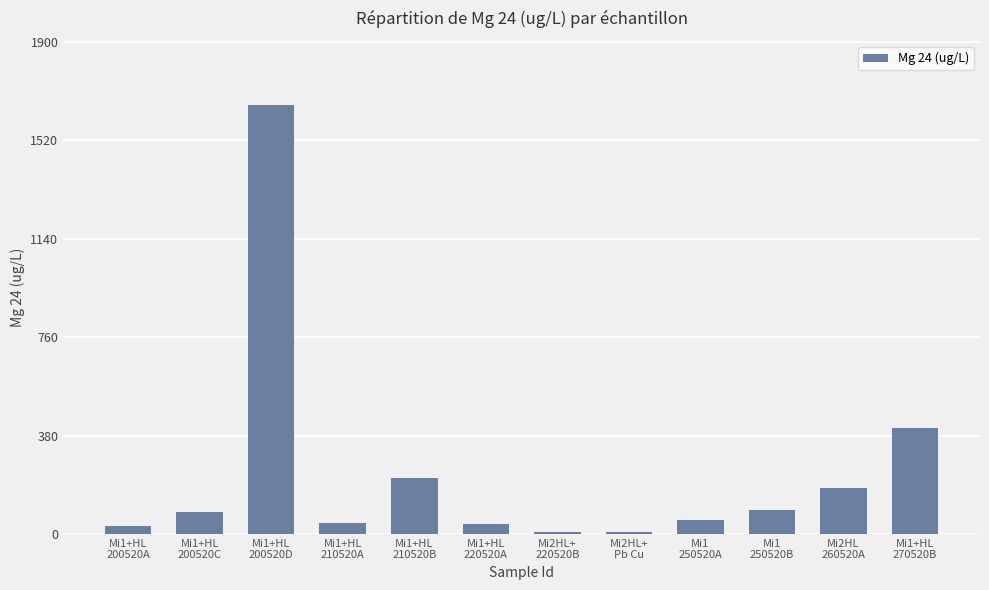

At which label is the value closest to 831?

Mi1+HL
270520B